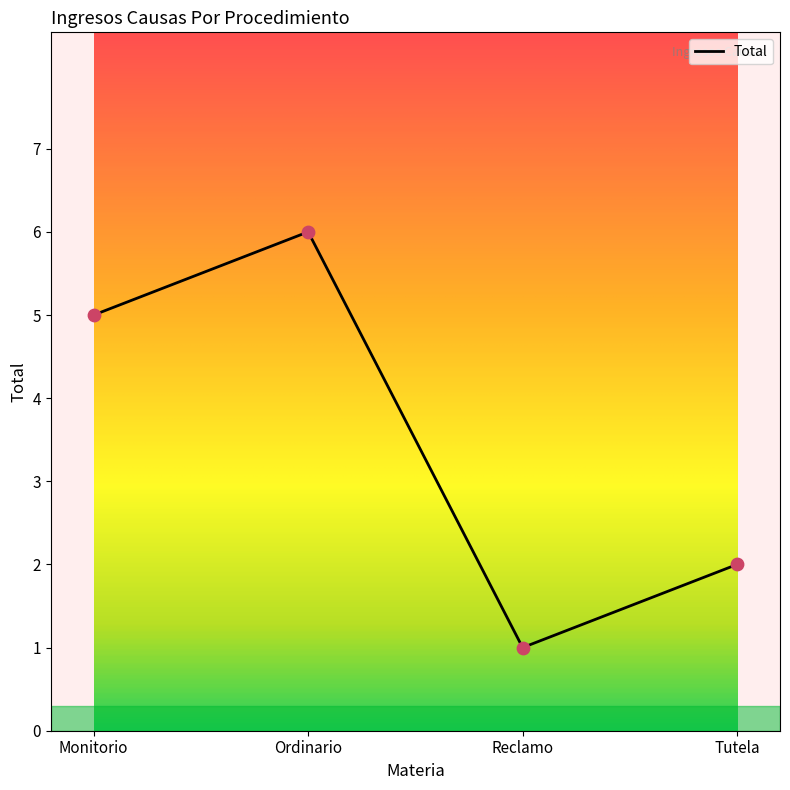

What is the change in value from Reclamo to Tutela?

+1